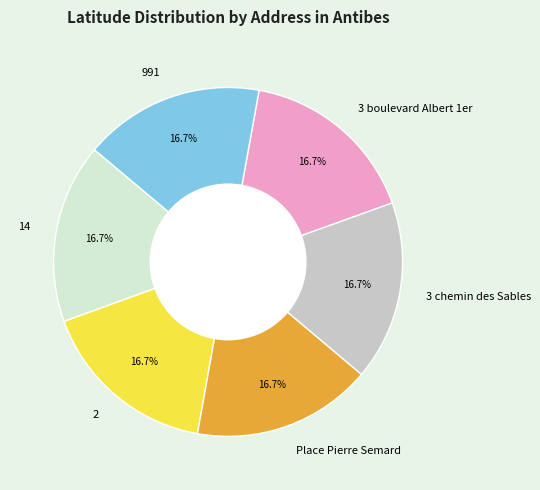

To the nearest percent, what percentage of the pie is 3 boulevard Albert 1er?

17%